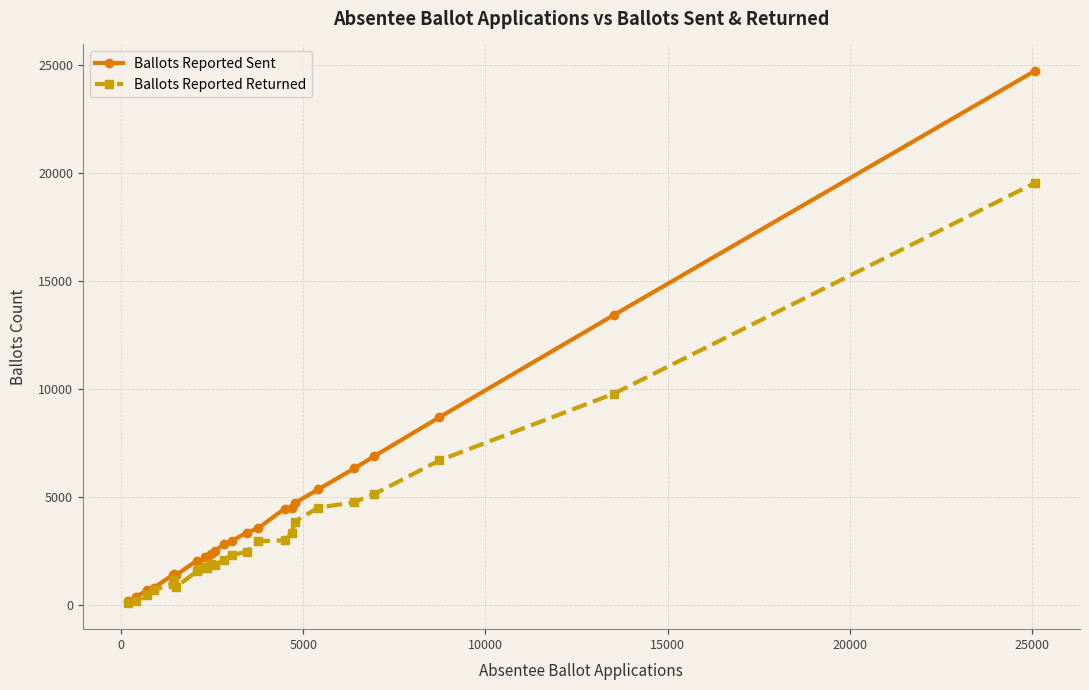

What is the minimum value shown in the chart?

117